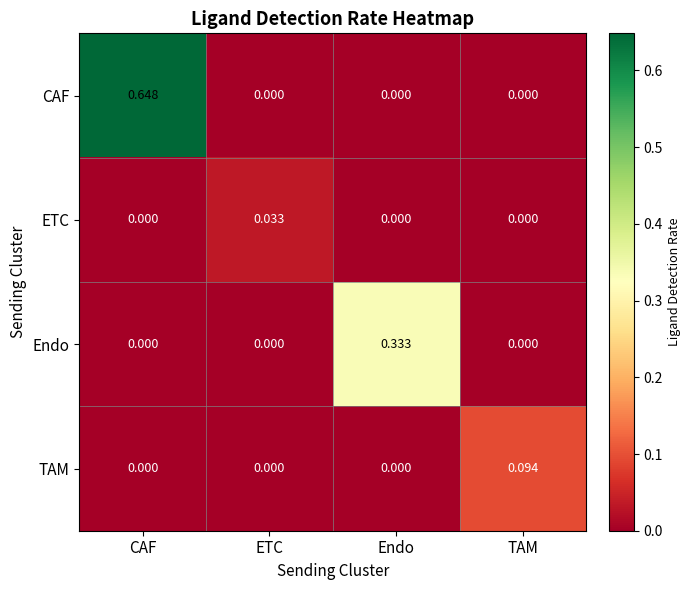

Which category has the highest value across all series?

CAF